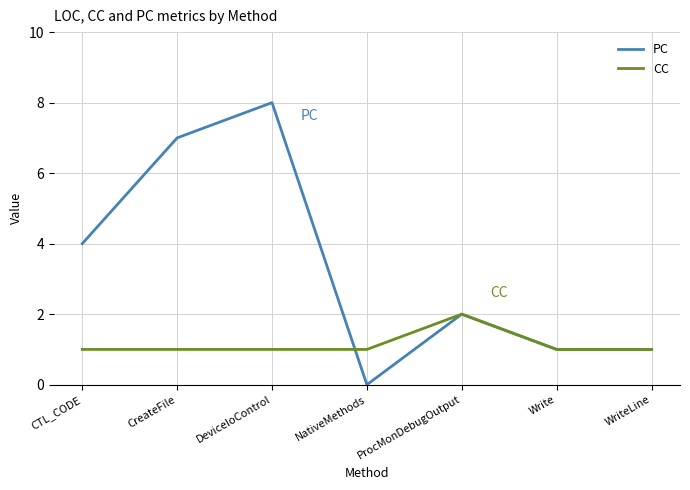

The value of PC at NativeMethods is 4. True or false?

False